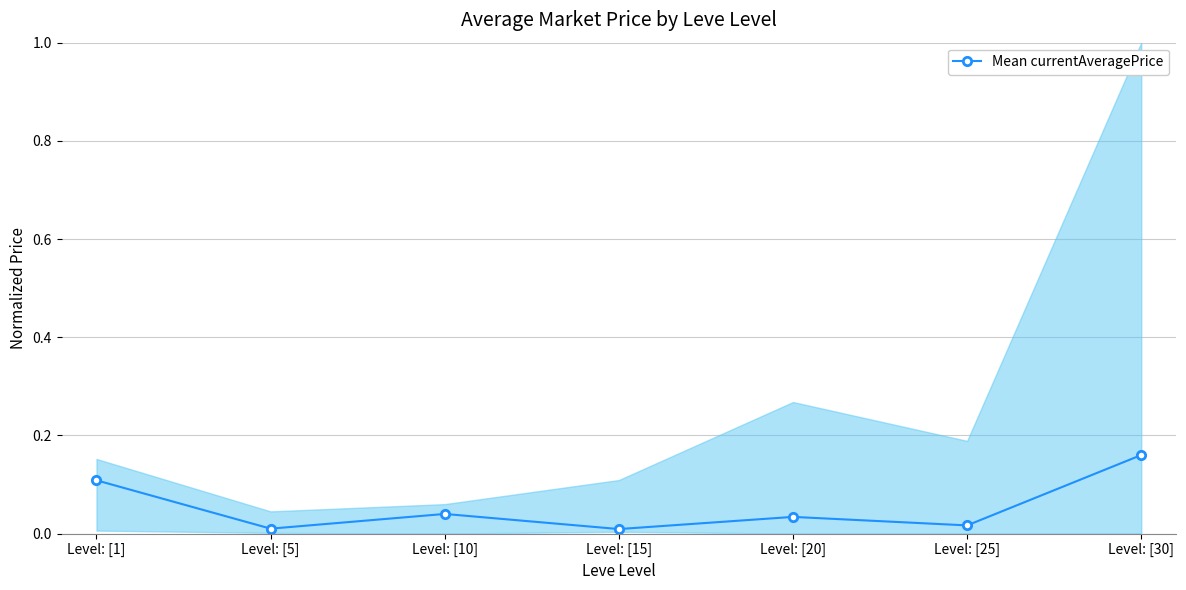

What is the label of the 7th point from the right?

Level: [1]